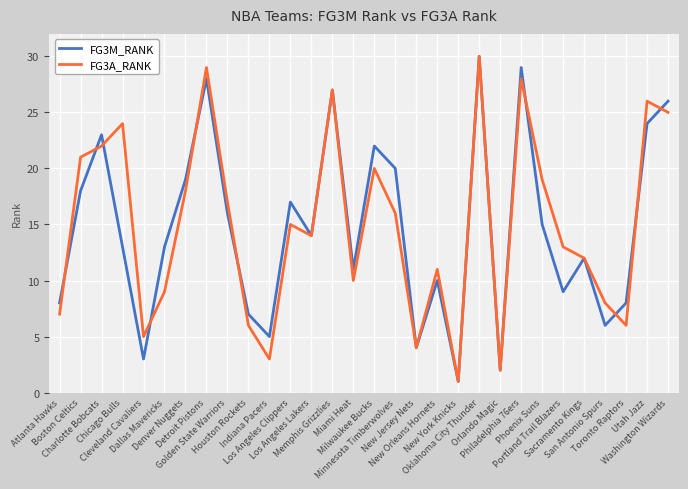

What is the maximum value shown in the chart?

30